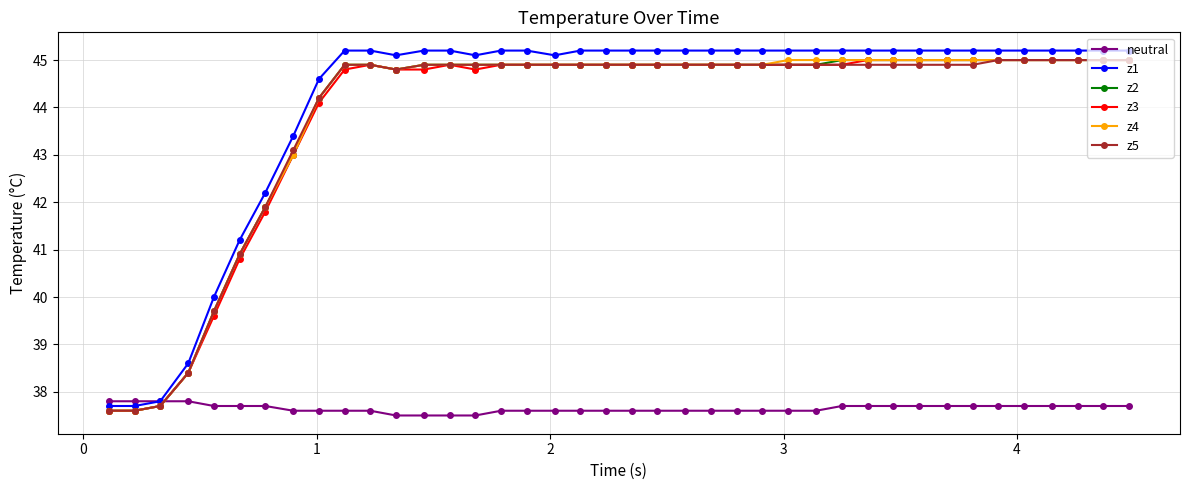

Which series has the largest range (max minus min)?

z1